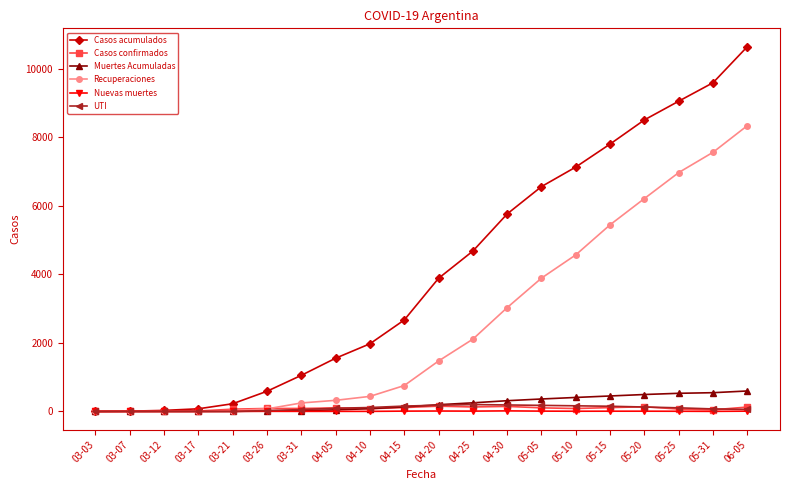

Which series has the largest total across all categories?

Casos acumulados